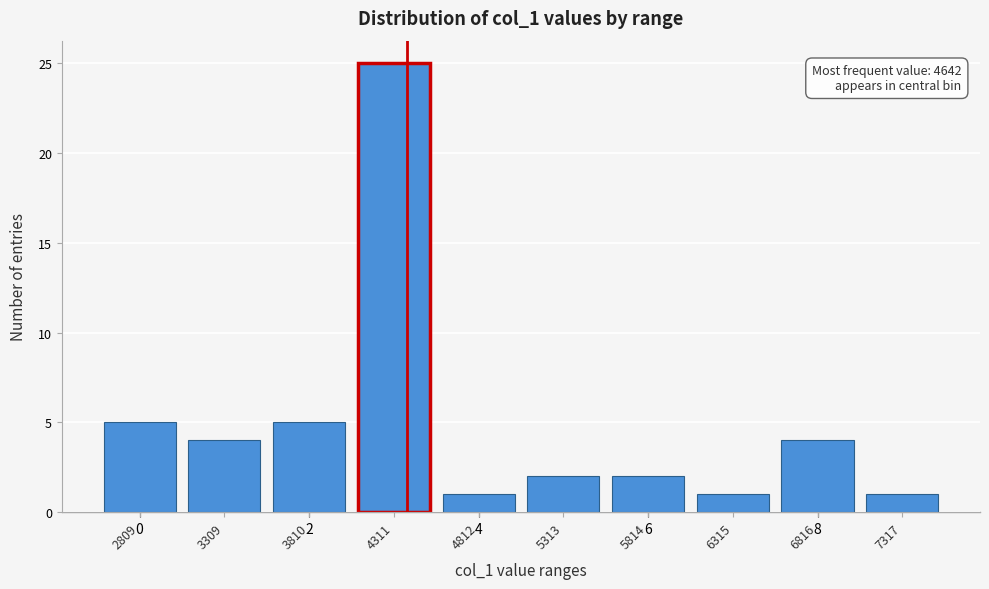

Reading left to right, what are all the values shown in this chart?

2809=5	3309=4	3810=5	4311=25	4812=1	5313=2	5814=2	6315=1	6816=4	7317=1